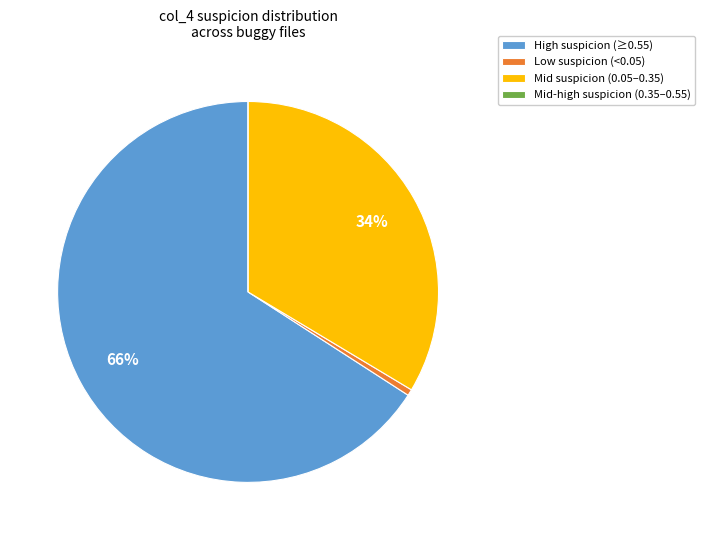

Is it true that High suspicion (≥0.55) is 61% of the pie?

False